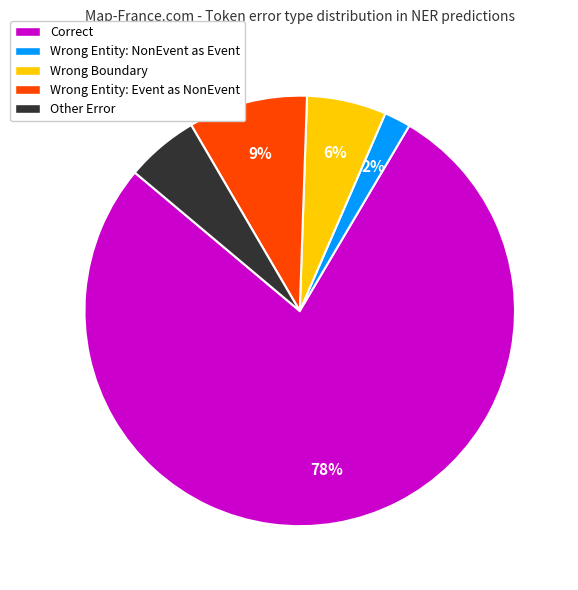

Is Correct the majority of the pie?

Yes